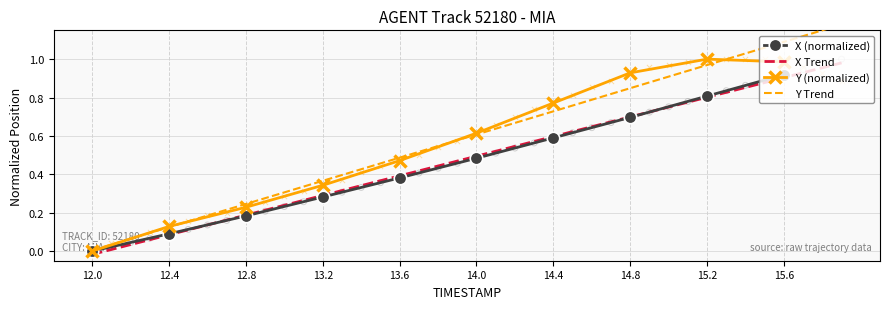

Which series reaches the maximum Y coordinate?

X